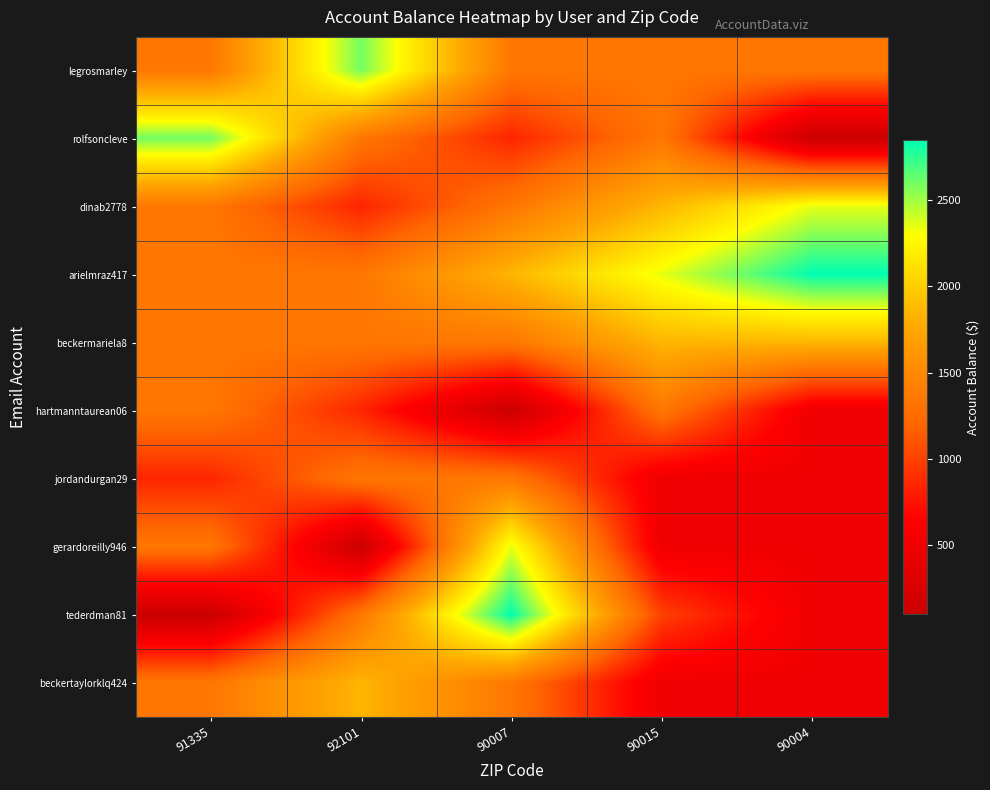

Which series has the largest total across all categories?

arielmraz417